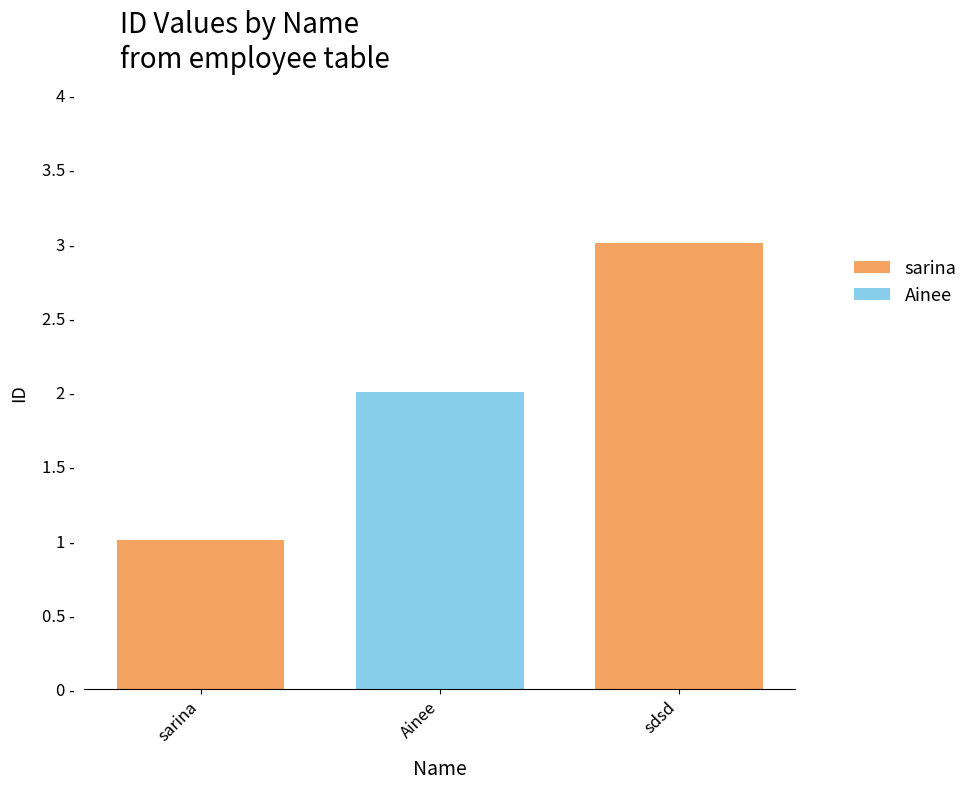

True or false: the data shows 1 at sdsd.

False